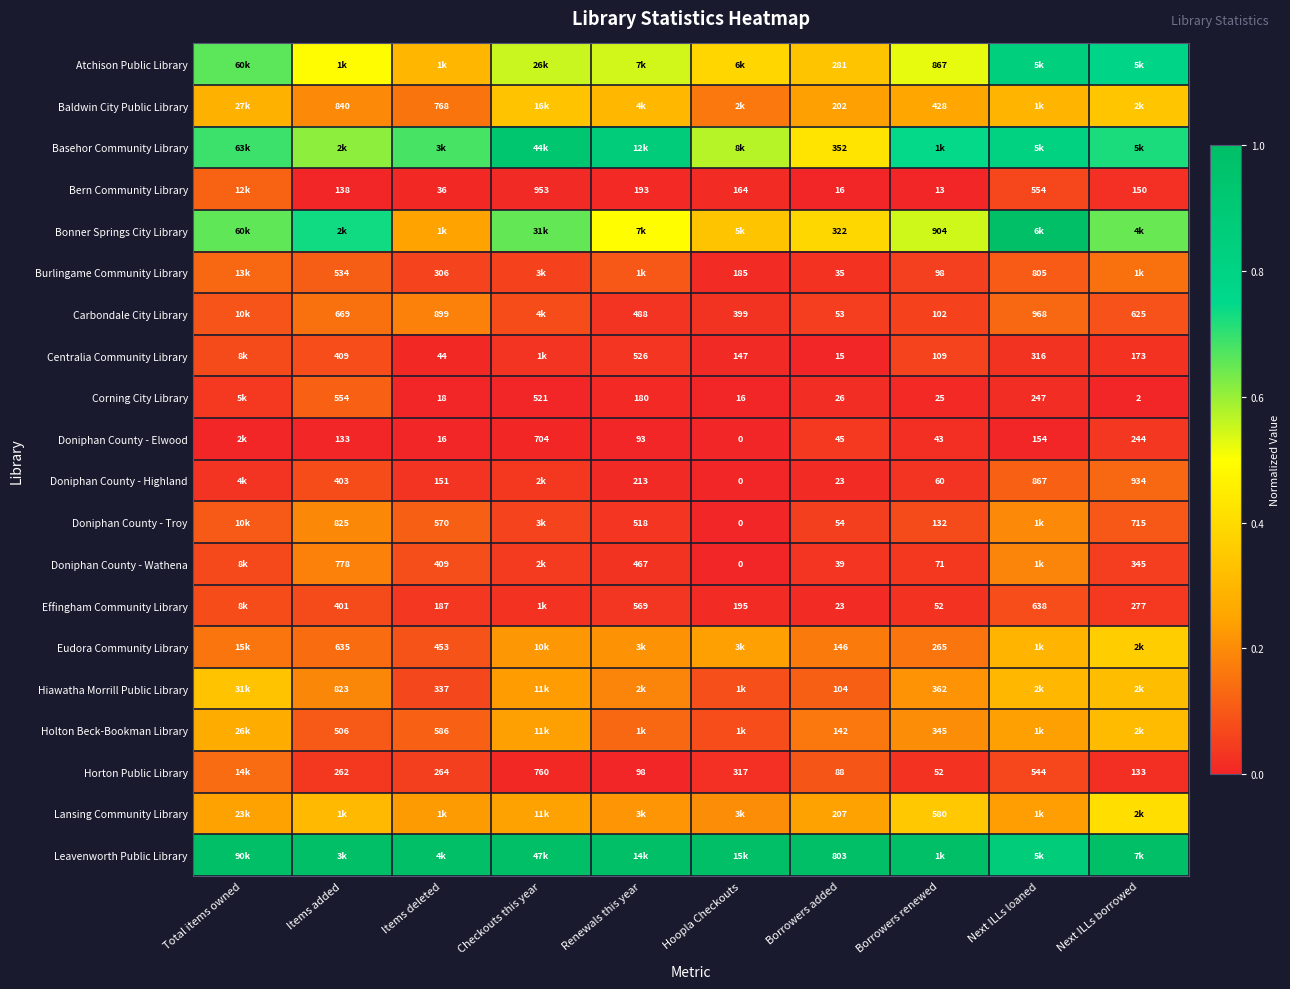

Is the value of Atchison Public Library at Borrowers renewed greater than the value of Bern Community Library at Borrowers added?

Yes